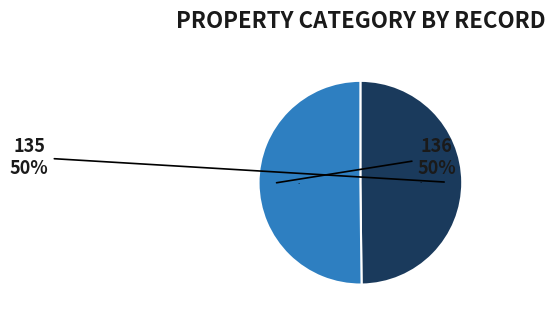

What is the smallest slice in the pie chart?

135